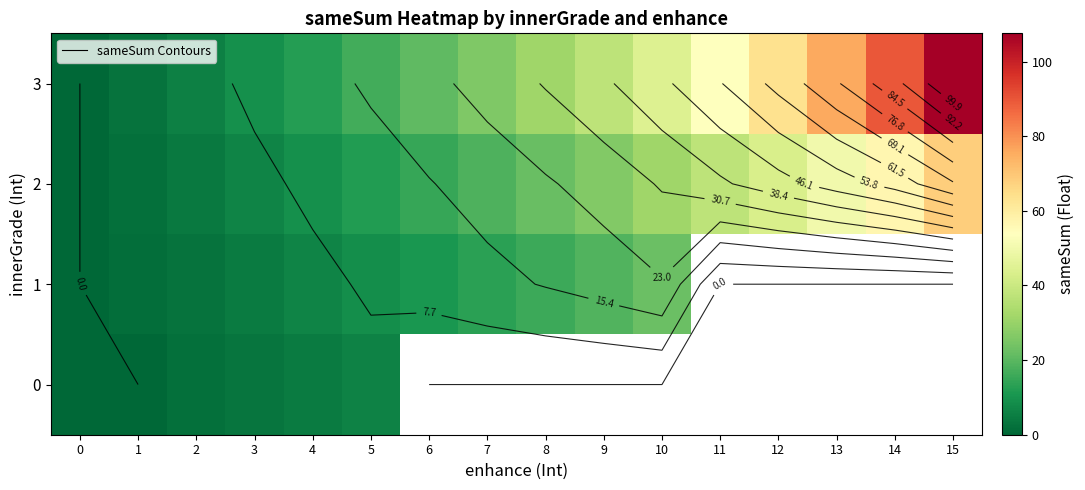

Where does the 1 series first go above 15?

8